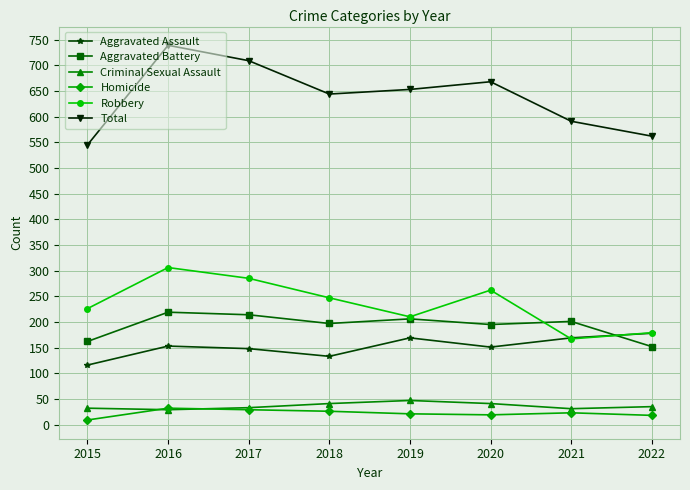

Which series has the largest range (max minus min)?

Total